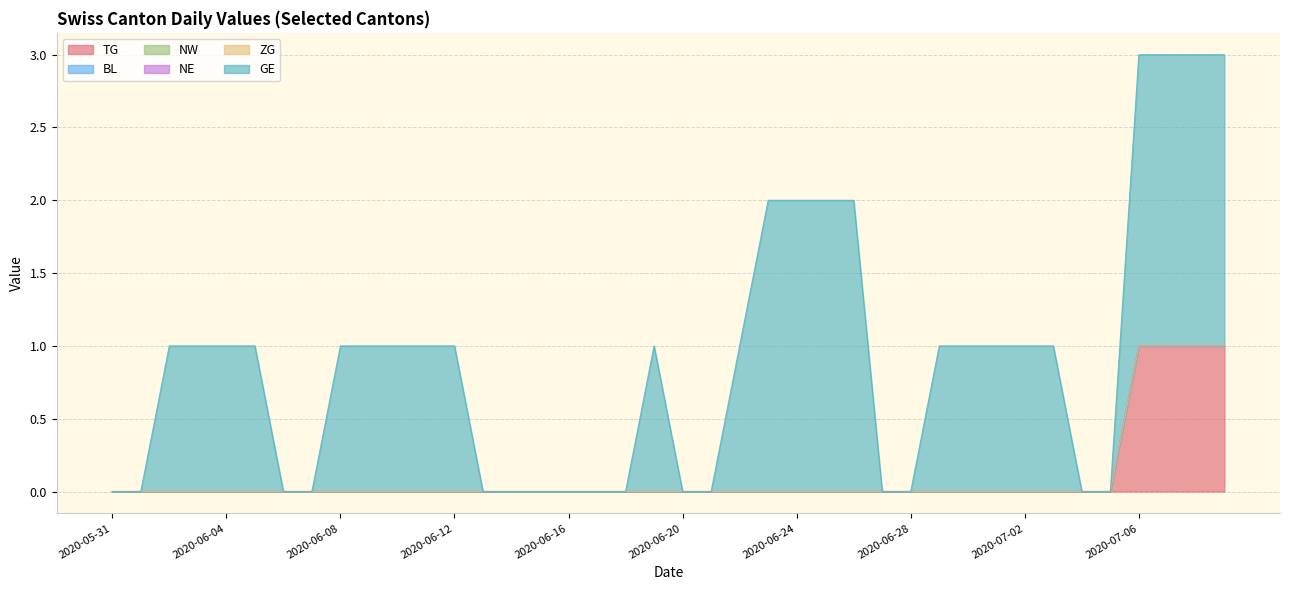

Which series has the widest spread of values?

GE